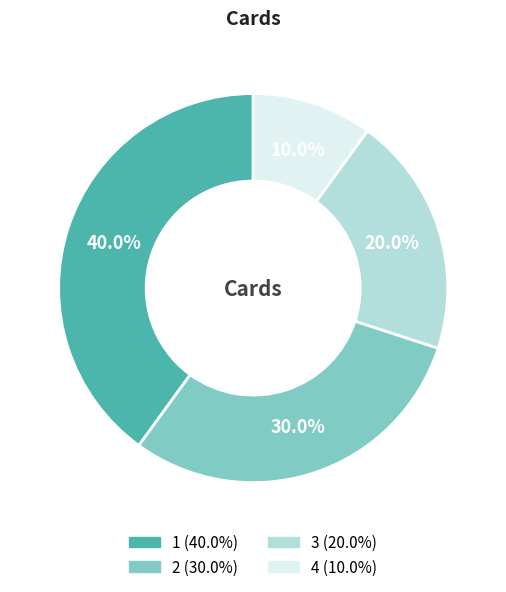

How many slices are in this pie chart?

4